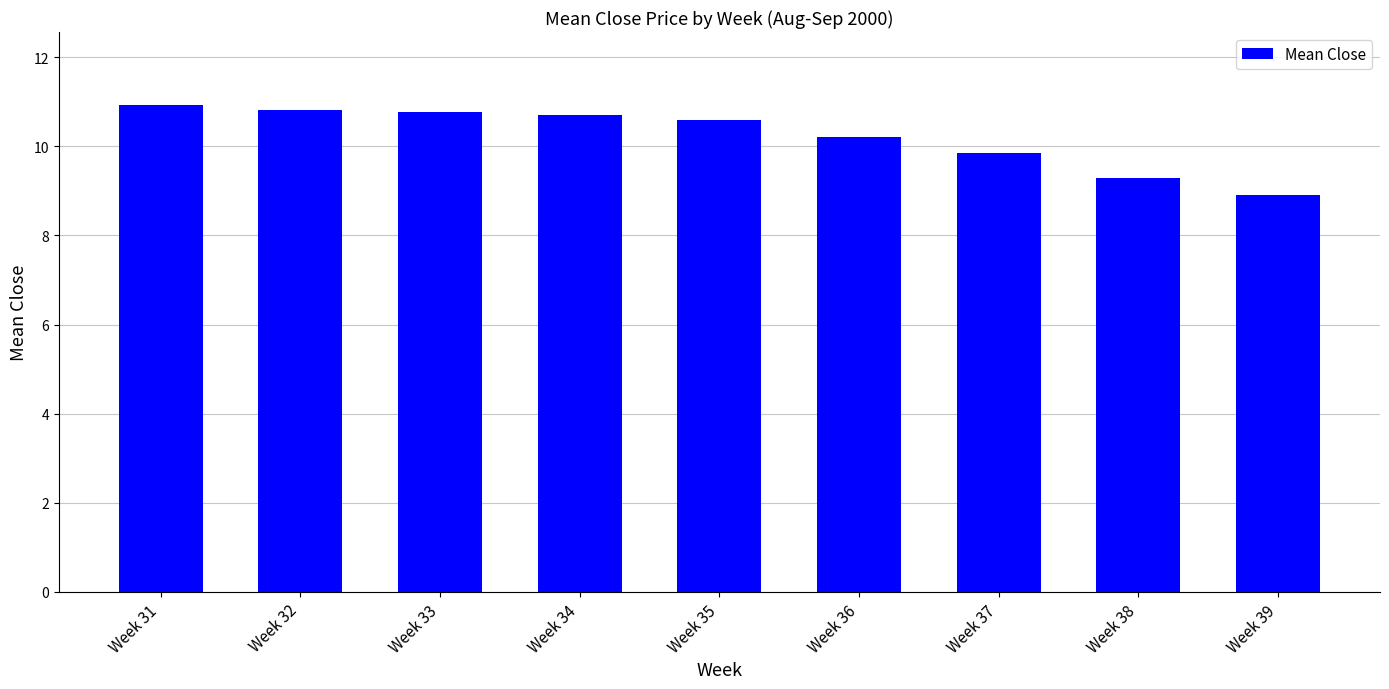

What is the maximum value shown in the chart?

10.9